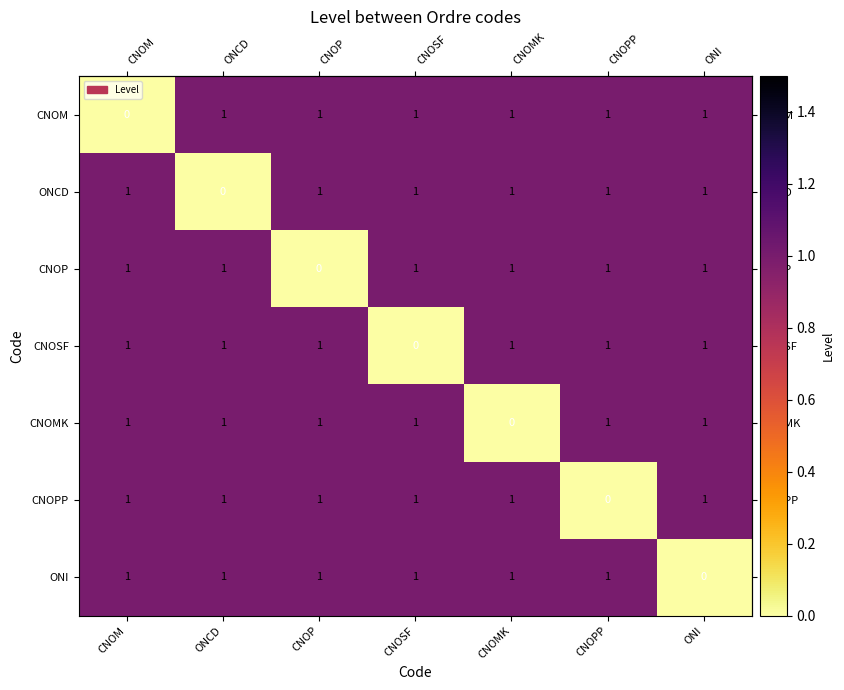

What is the spread (max minus min) of values at CNOMK?

1